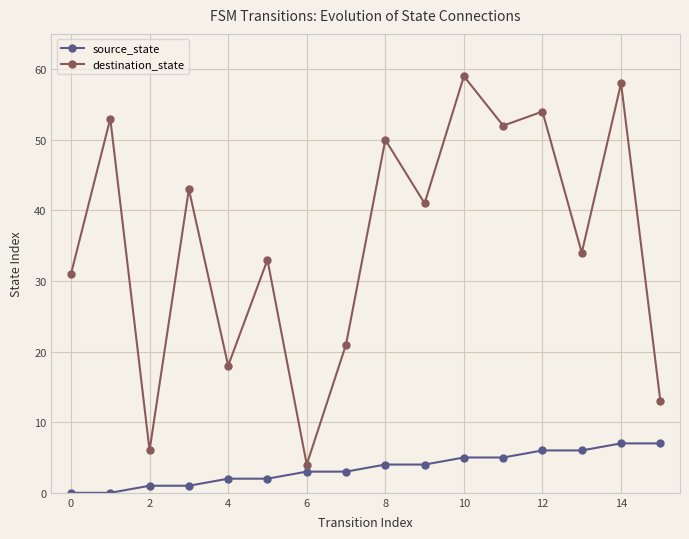

What is the value of the destination_state point at the 12th from the left?

52